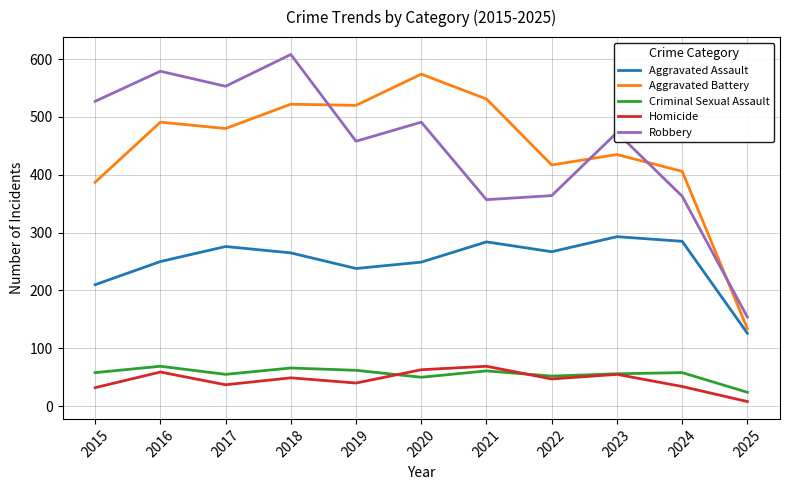

What is the approximate value of Aggravated Battery at 2016?

491